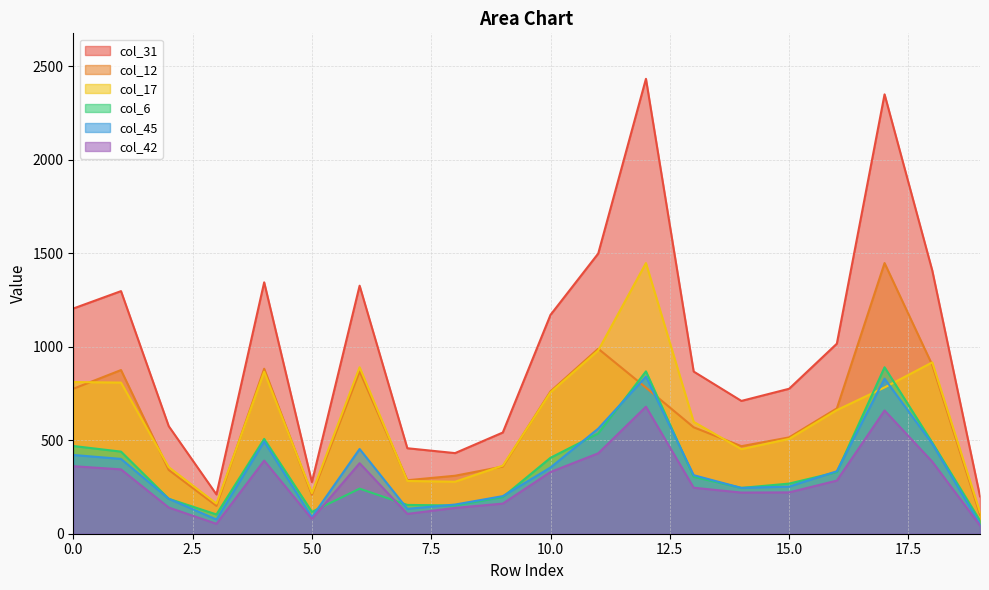

How many lines are shown in the chart?

6